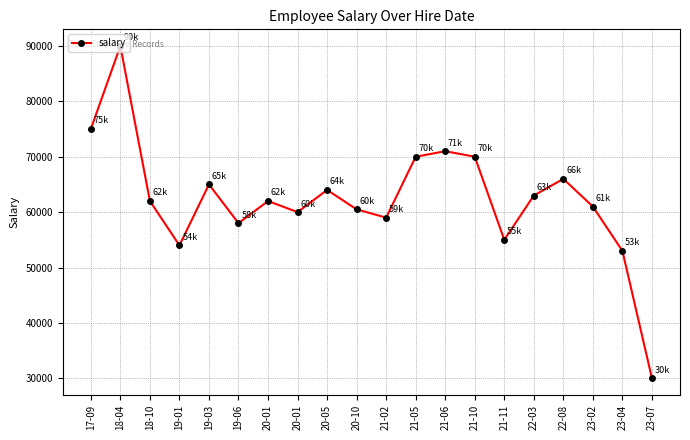

Is it true that the value at 21-02 is 79428?

False